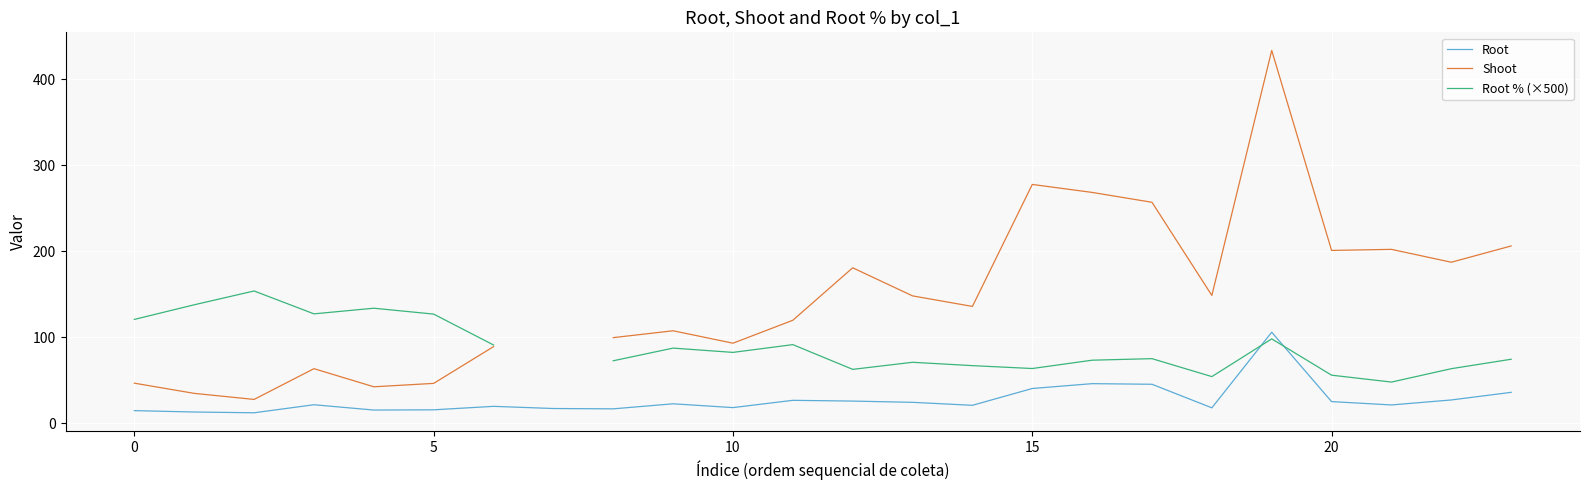

Where is Shoot nearest to the value 230?

23